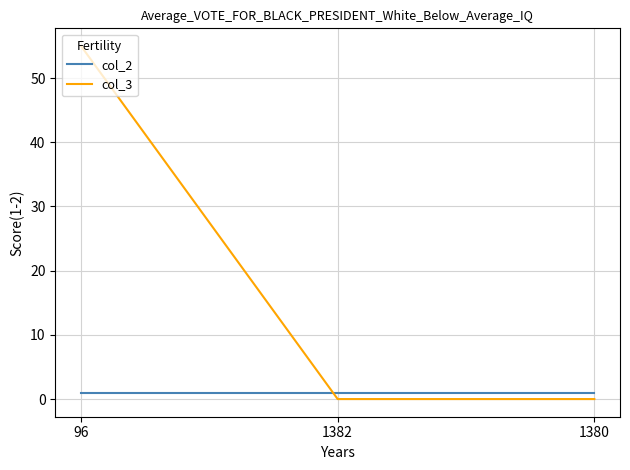

Which series has the largest total across all categories?

col_3